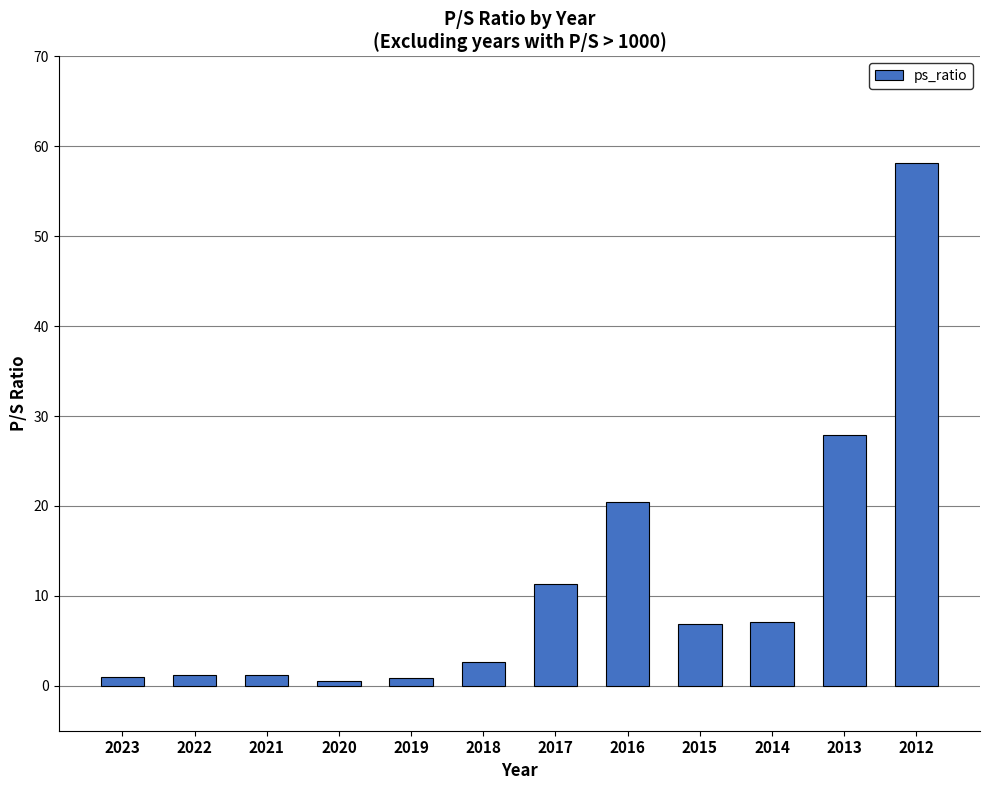

What is the value of the 4th bar from the left?

0.5